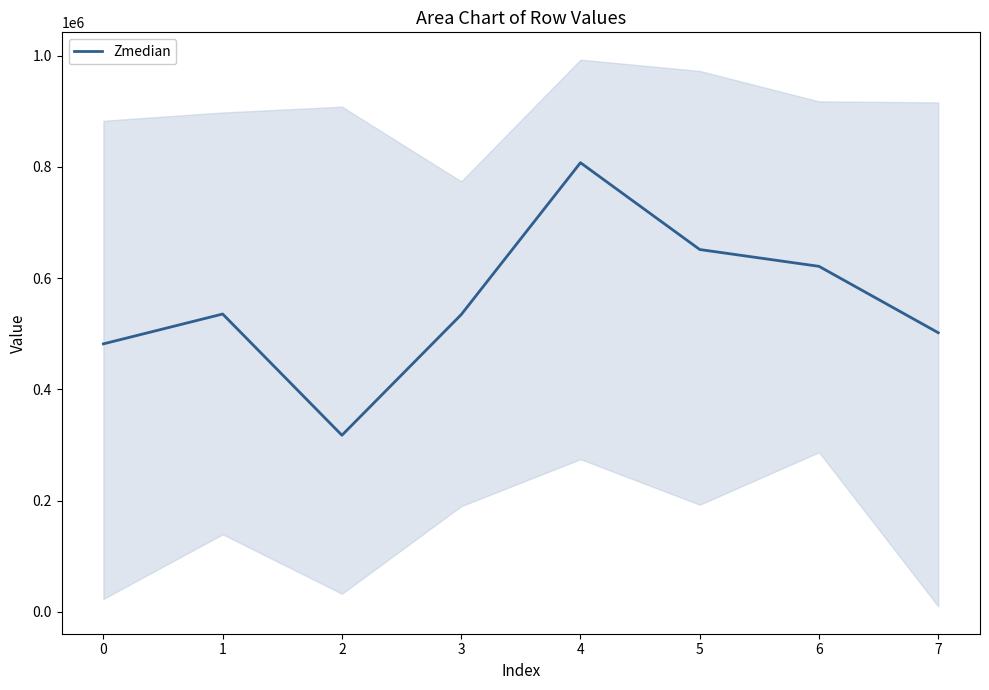

Does the chart display data point markers on the line(s)?

No